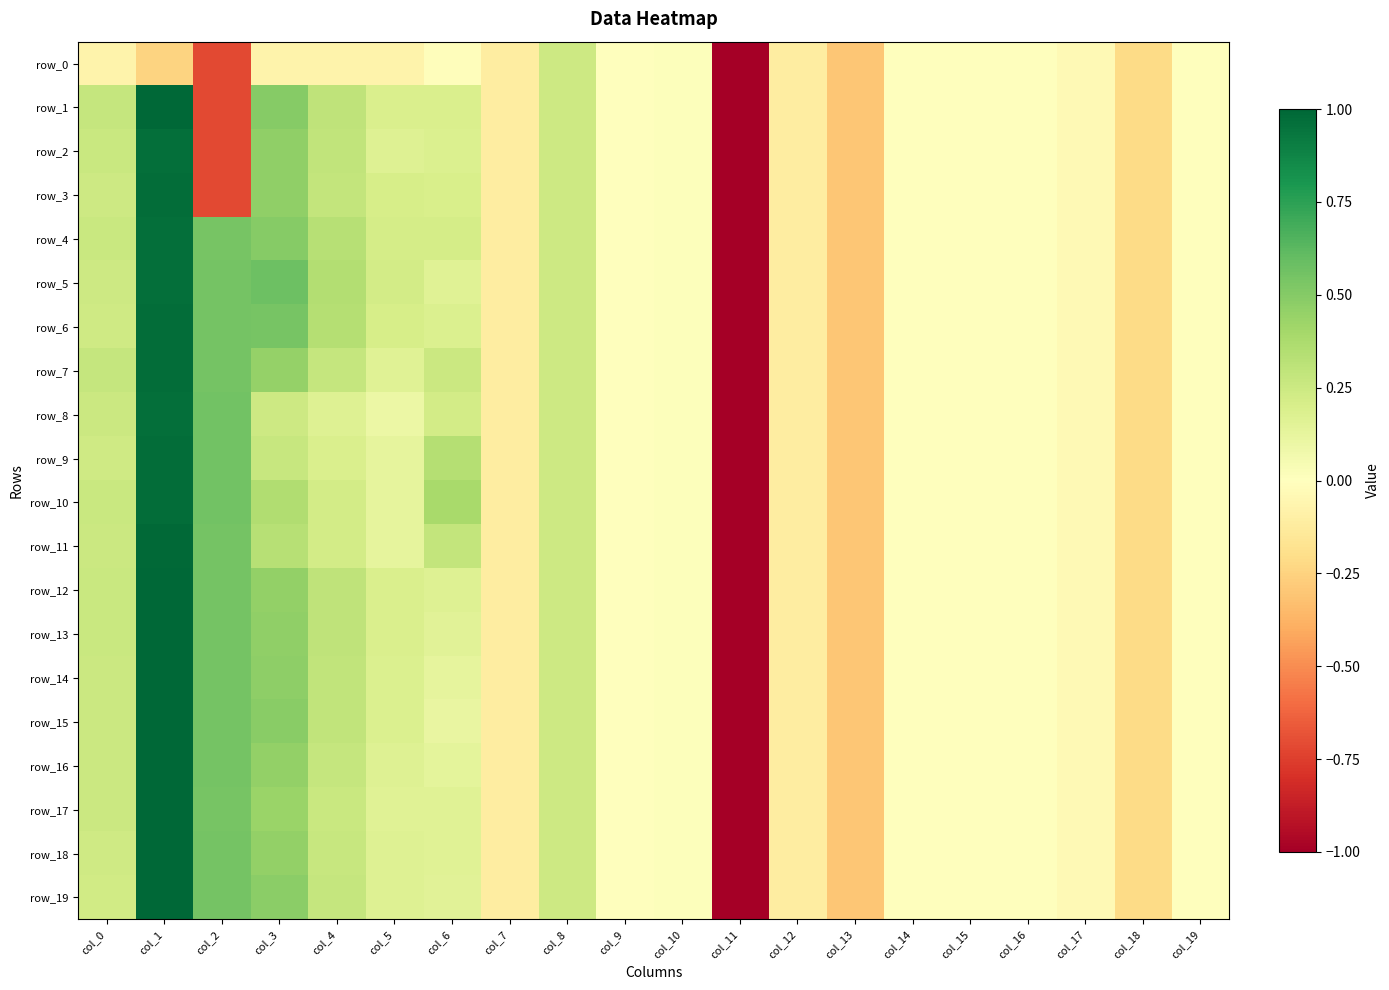

Which series has the largest total across all categories?

row_5